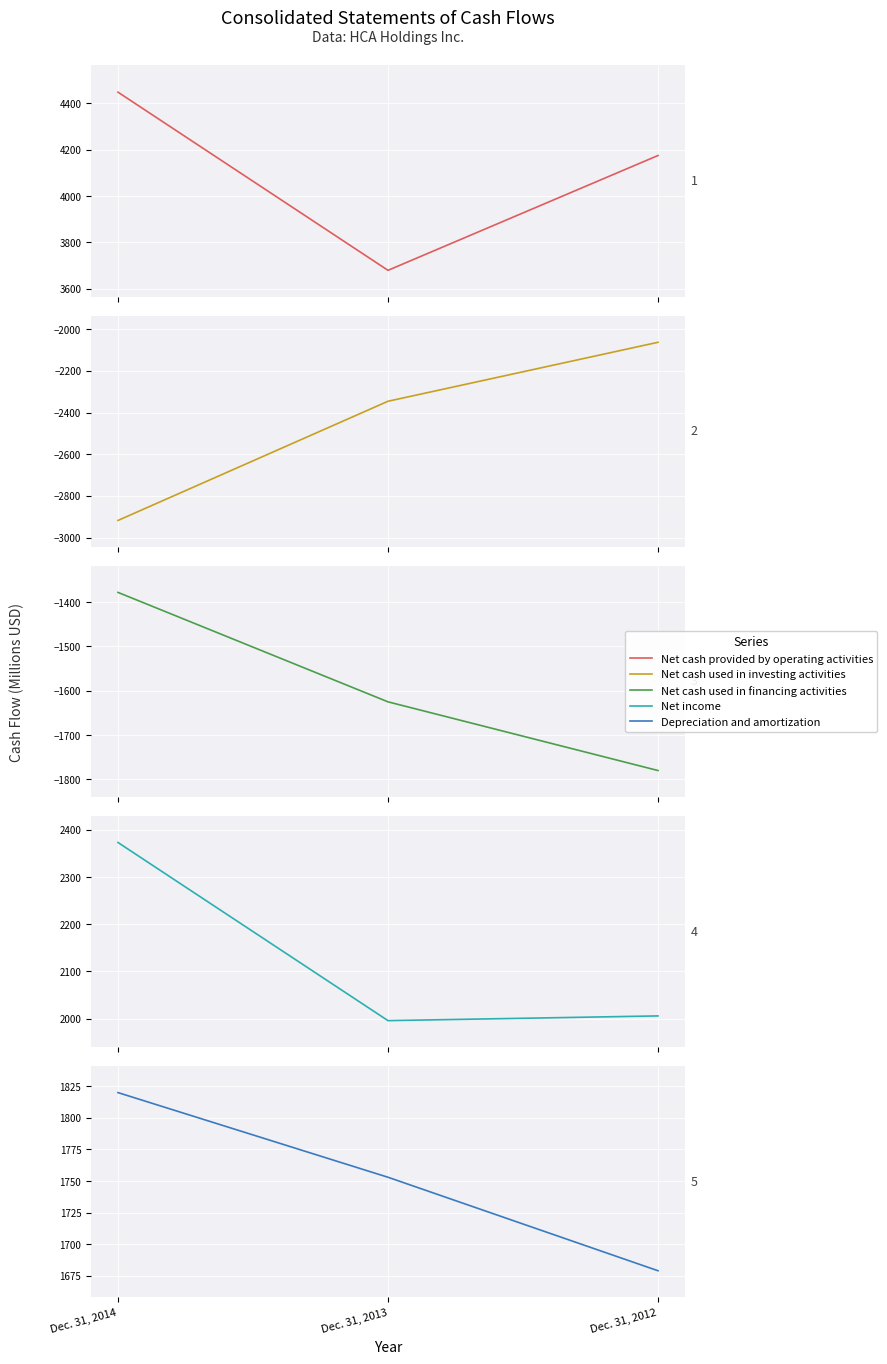

The Net cash provided by operating activities series shows 6928 at Dec. 31, 2014. True or false?

False